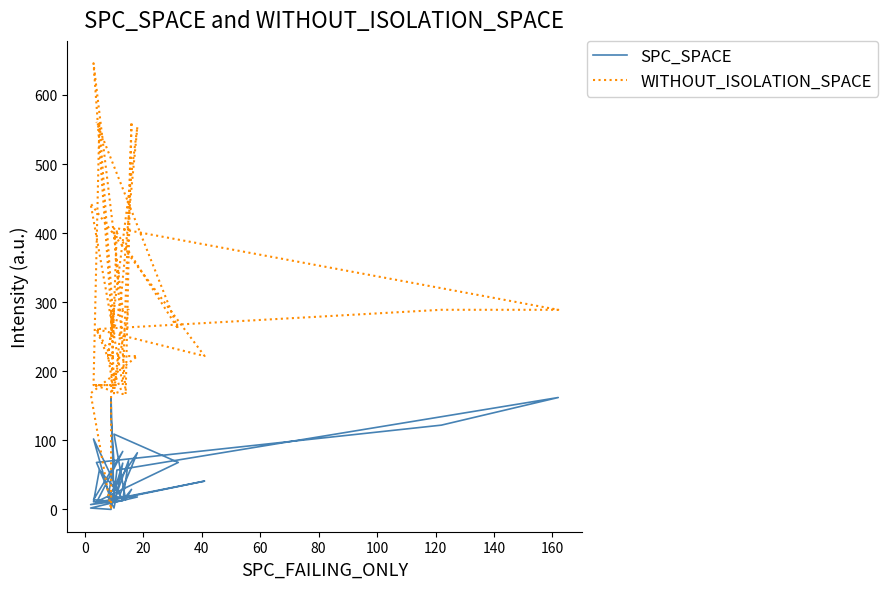

Does the chart display data point markers on the line(s)?

No